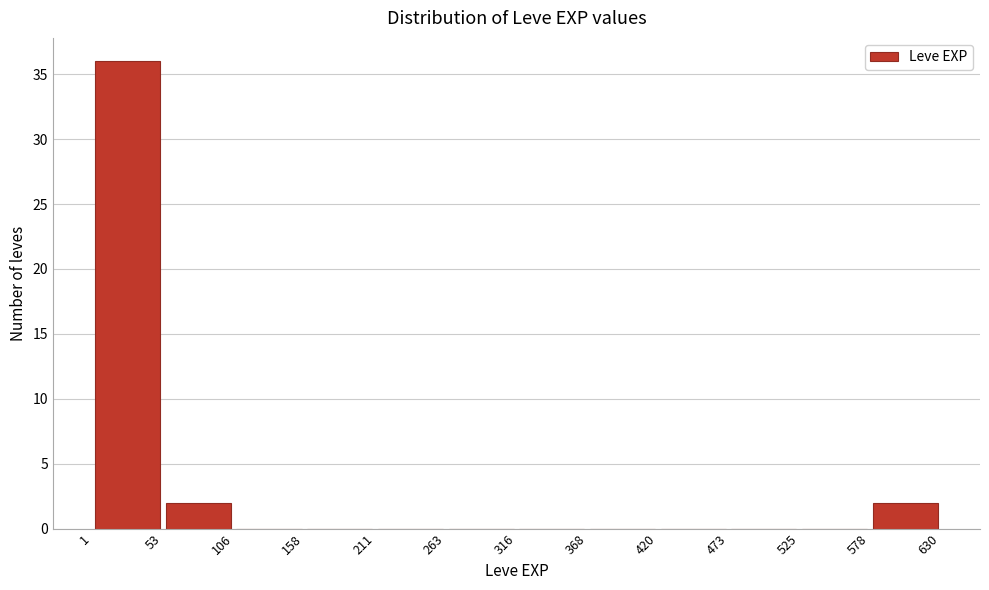

Reading left to right, list every bar in this chart as the range it spans on the x-axis followed by its height. The values are not printed on the chart, so give them approximately, as read against the axis.

1 to 53: 36
53 to 106: 2
106 to 158: 0
158 to 211: 0
211 to 263: 0
263 to 316: 0
316 to 368: 0
368 to 420: 0
420 to 473: 0
473 to 525: 0
525 to 578: 0
578 to 630: 2